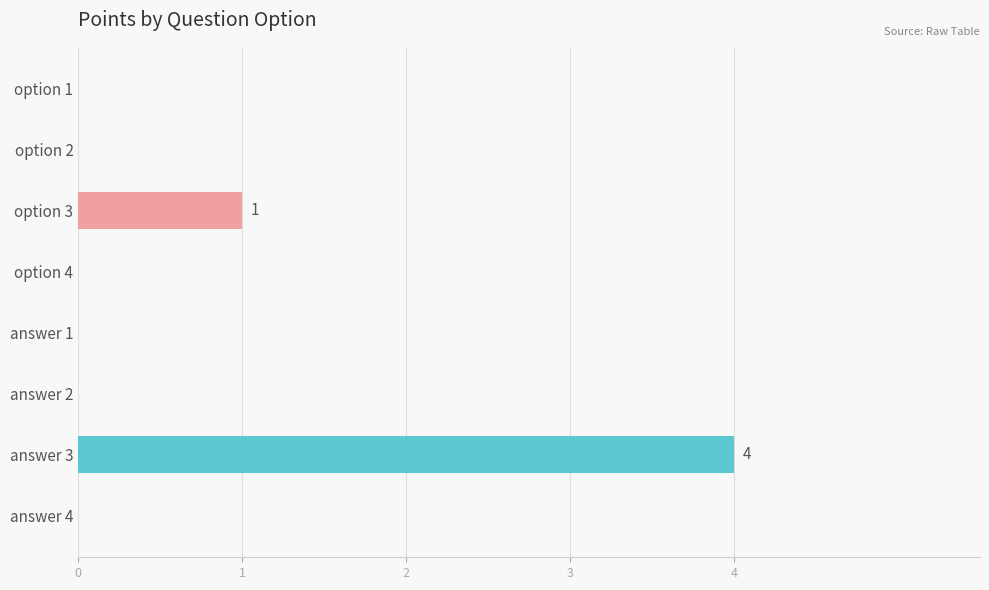

What is the change in value from answer 1 to answer 3?

+4